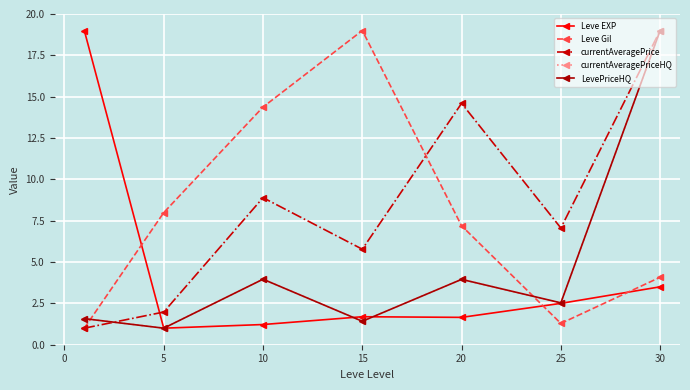

Reading left to right, list all the values displayed in this chart.

Leve EXP: 19.0	1.0	1.2	1.7	1.7	2.5	3.5
Leve Gil: 1.0	8.0	14.4	19.0	7.2	1.3	4.1
currentAveragePrice: 1.0	2.0	8.9	5.8	14.6	7.1	19.0
currentAveragePriceHQ: 1.6	1.0	4.0	1.4	4.0	2.5	19.0
LevePriceHQ: 1.6	1.0	4.0	1.4	4.0	2.5	19.0